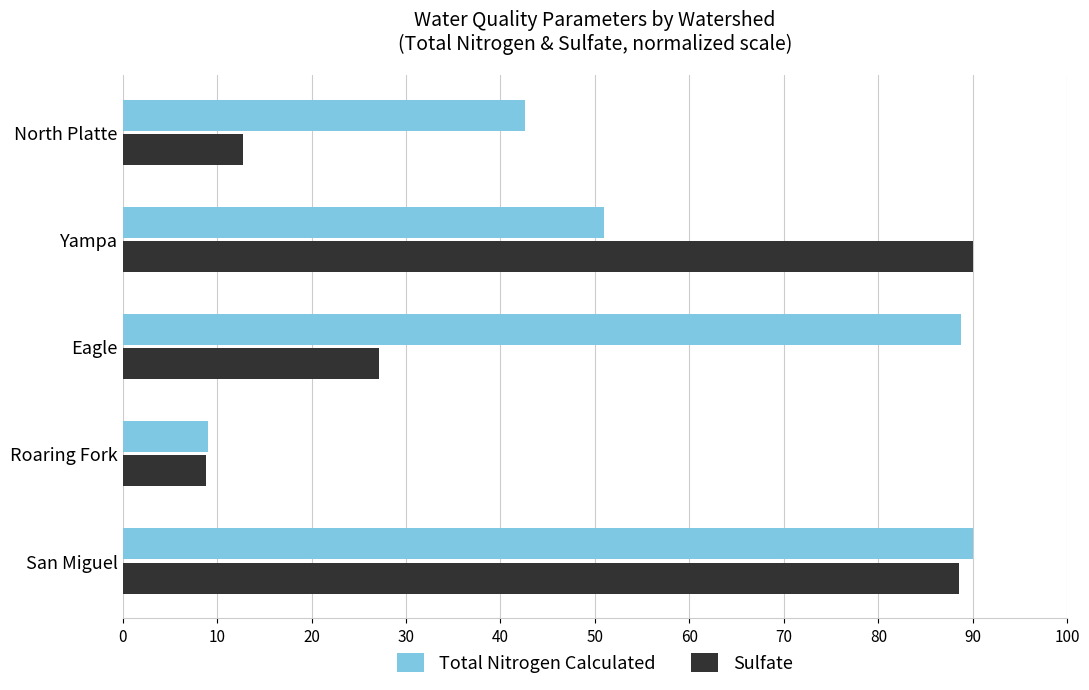

What is the average value of the Total Nitrogen Calculated series?

56.3